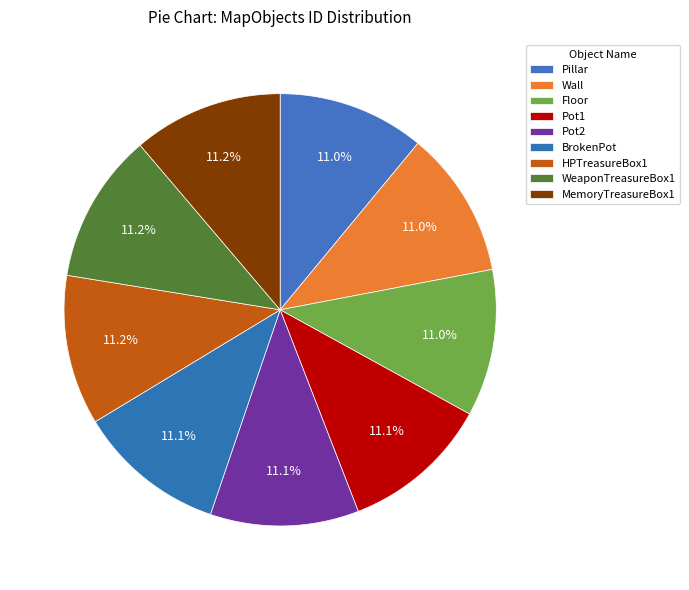

Is there a majority slice in this chart?

No